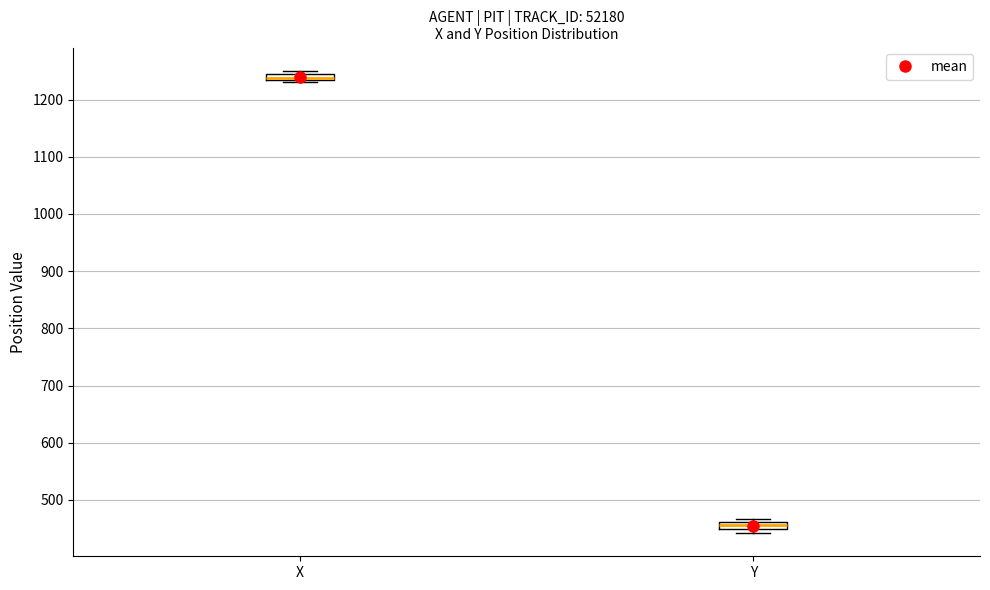

Where is the upper edge of the box for Y on the y-axis? The values are not printed on the chart, so give them approximately, as read against the axis.

460